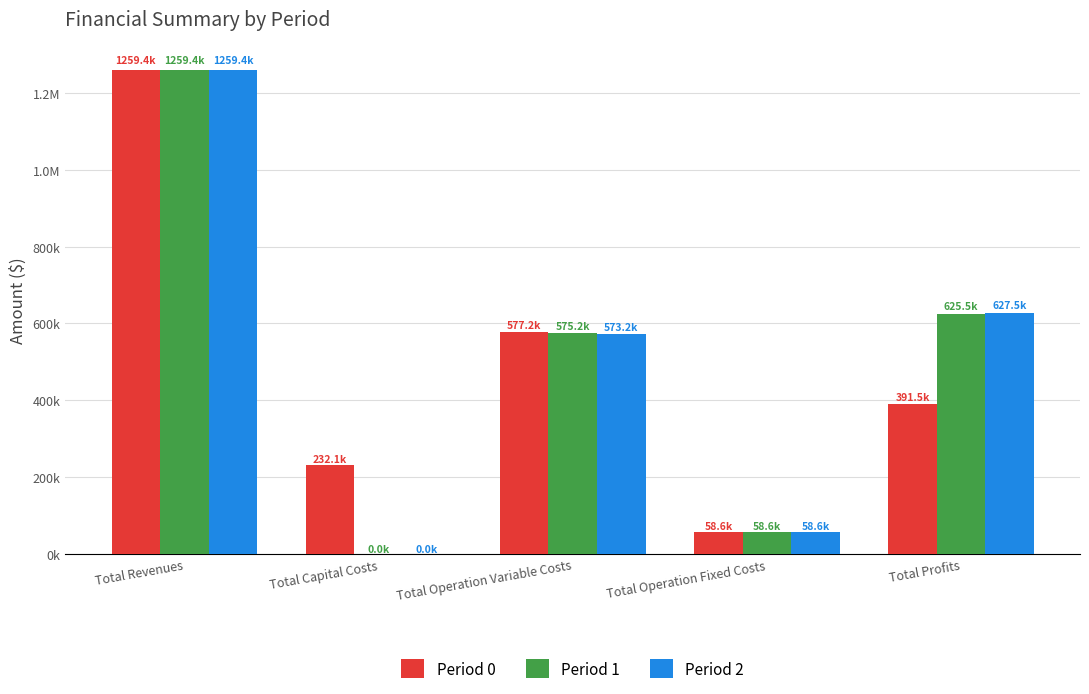

Where is Period 2 nearest to the value 629688?

Total Profits